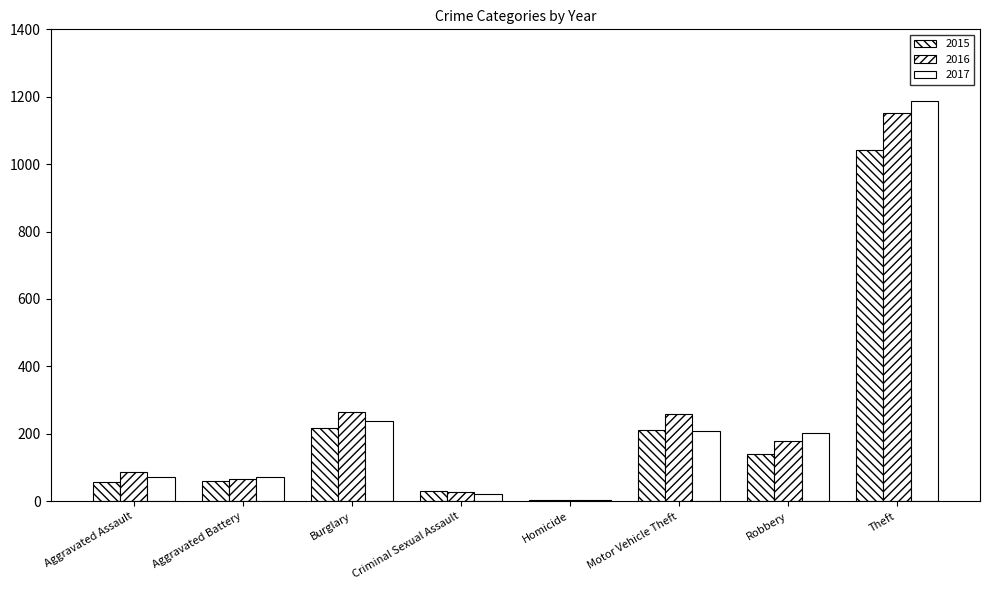

Does the chart contain stacked bars?

No